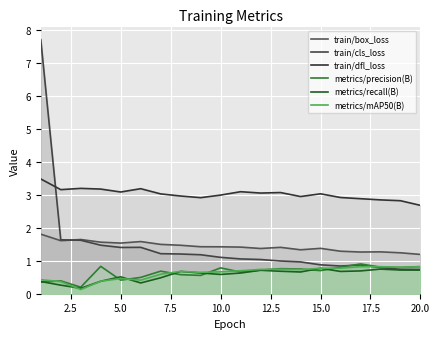

After their last crossing, which series has the higher values: metrics/mAP50(B) or metrics/recall(B)?

metrics/mAP50(B)